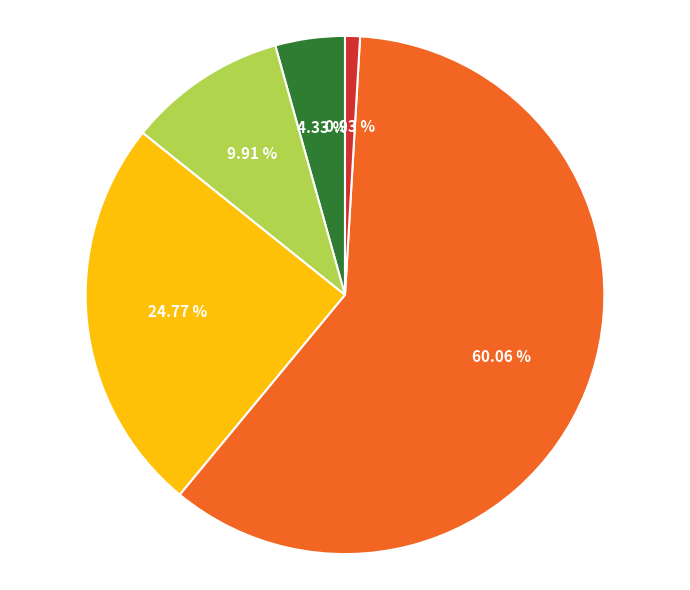

How many segments does this pie chart have?

5